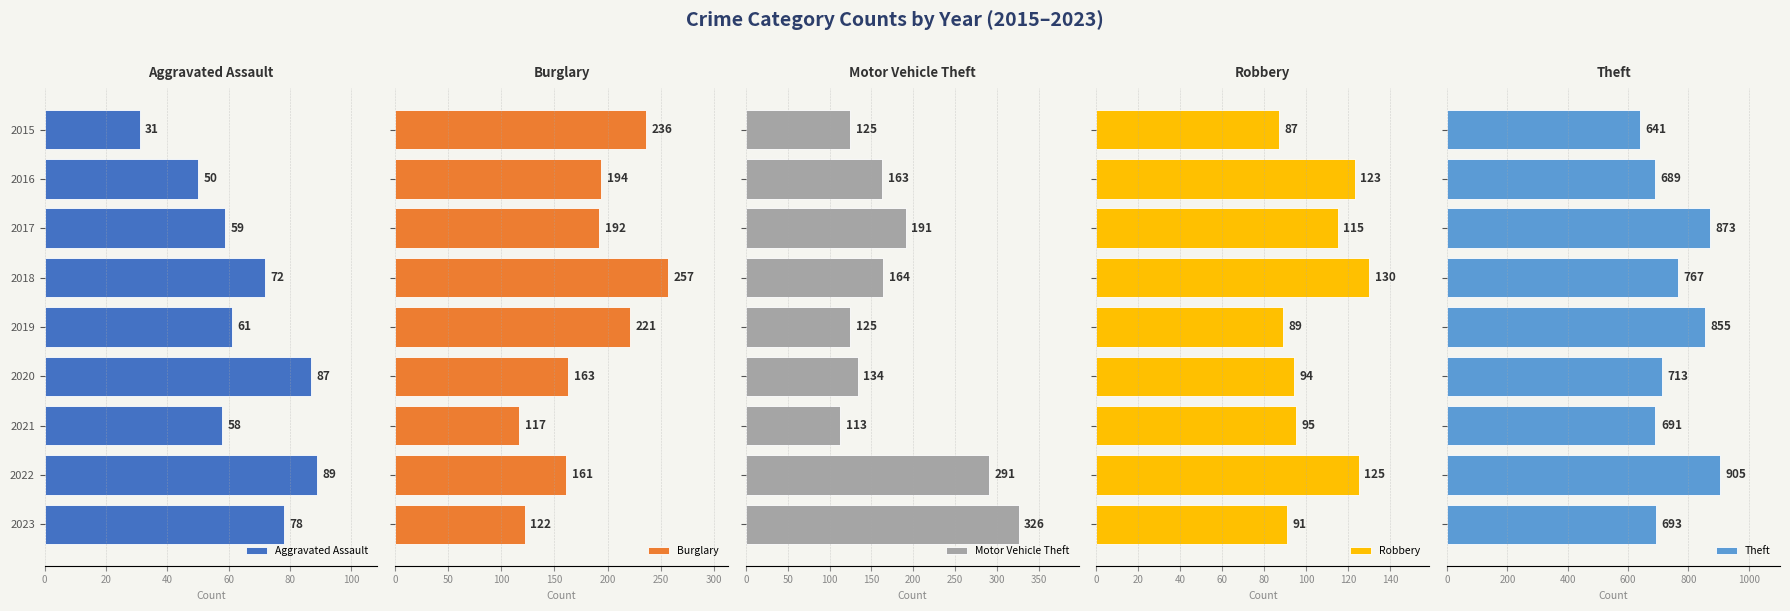

What is the difference between the maximum and minimum values in the Theft series?

264